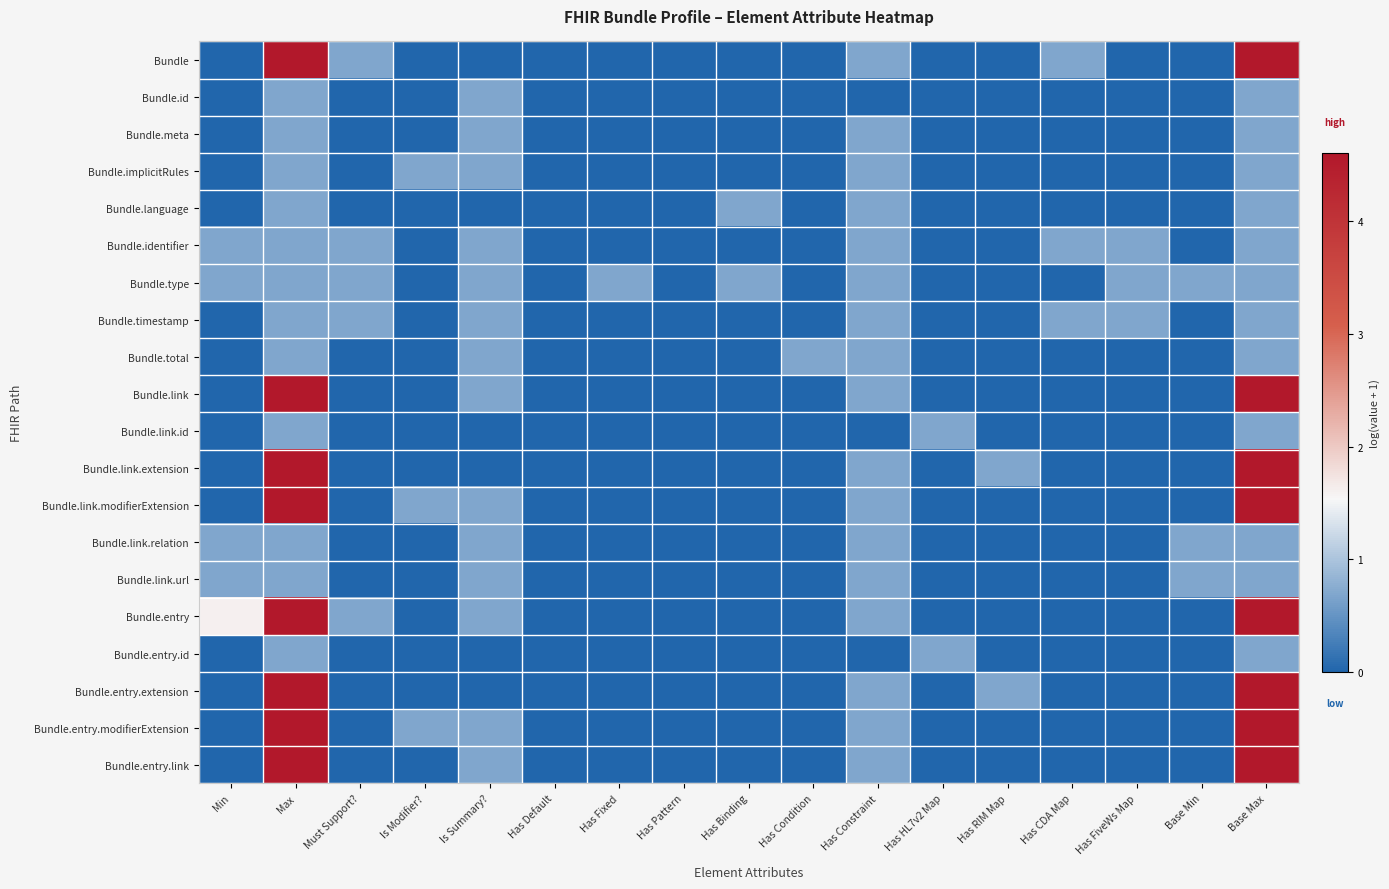

What is the total value across all series at Has Constraint?

11.8